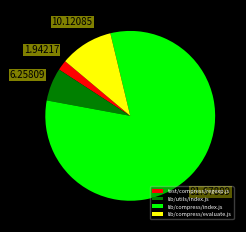

Do lib/compress/index.js and lib/compress/evaluate.js together represent more than half of the pie?

Yes